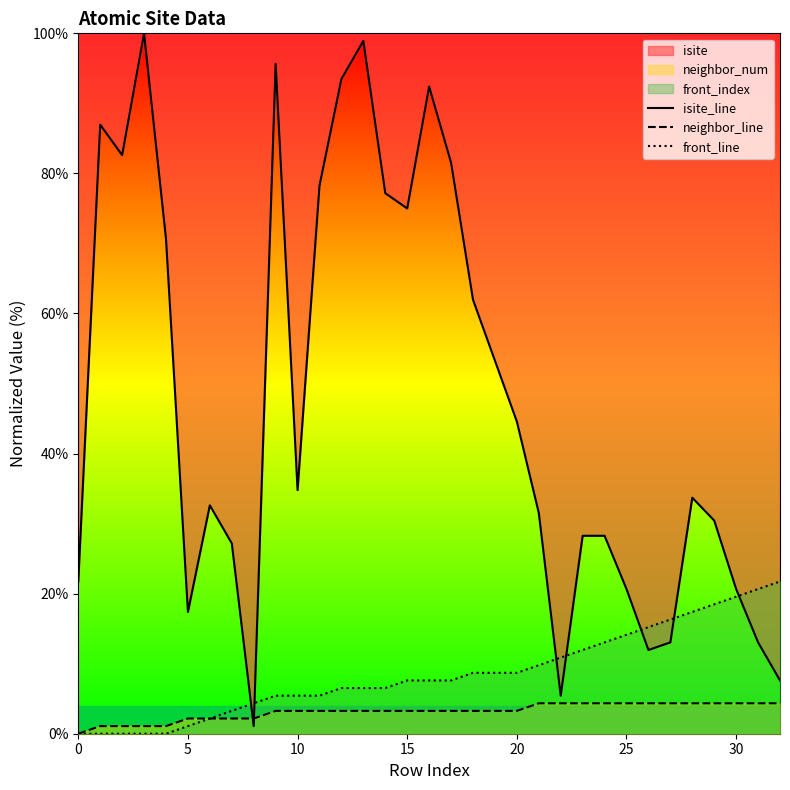

After their last crossing, which series has the higher values: front_line or isite_line?

front_line